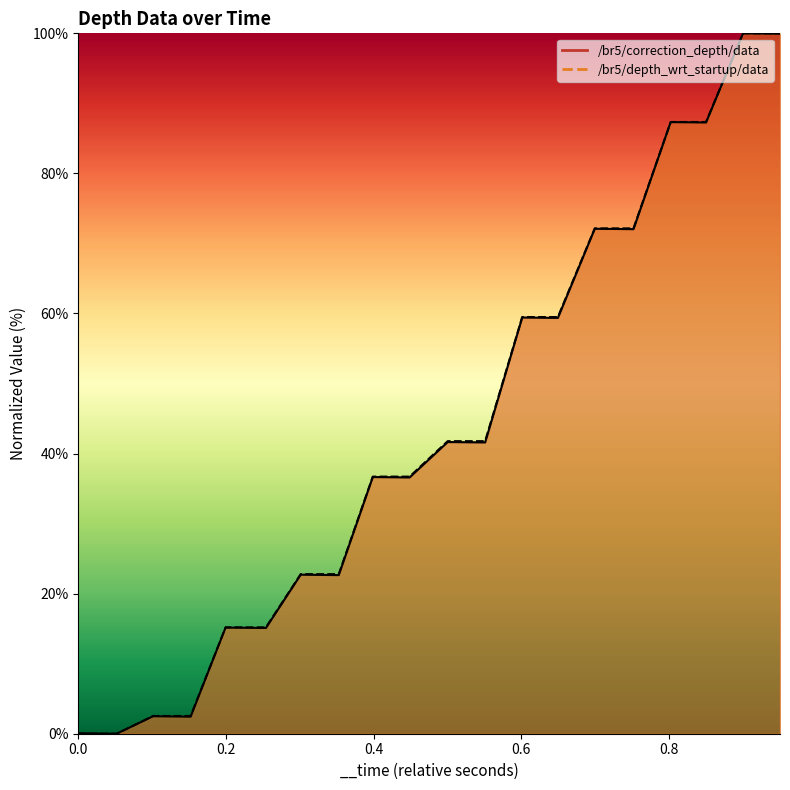

True or false: /br5/correction_depth/data and /br5/depth_wrt_startup/data cross at least once.

False